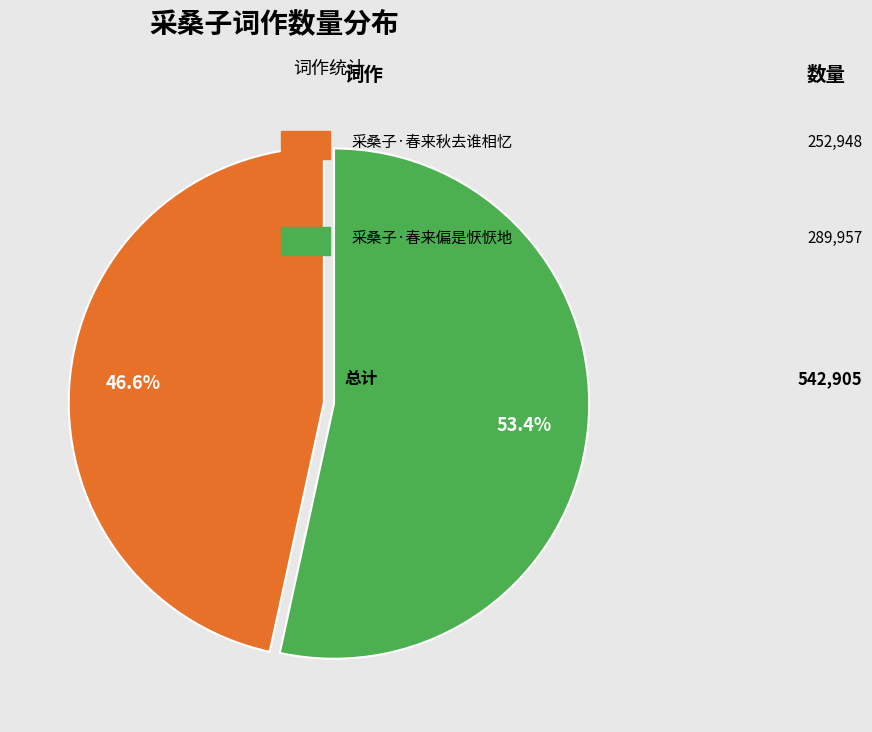

To the nearest percent, what is the average slice percentage?

50%